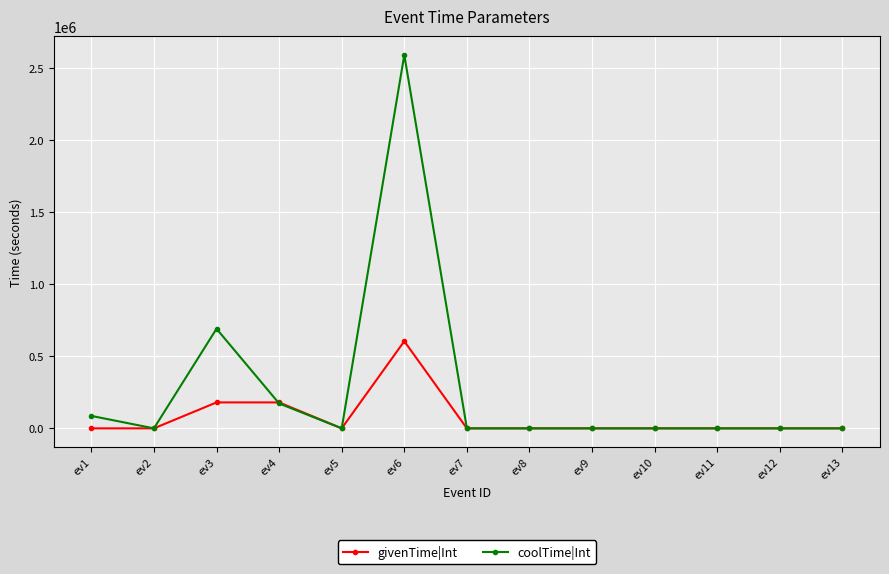

What is the total value across all series at ev4?

352800